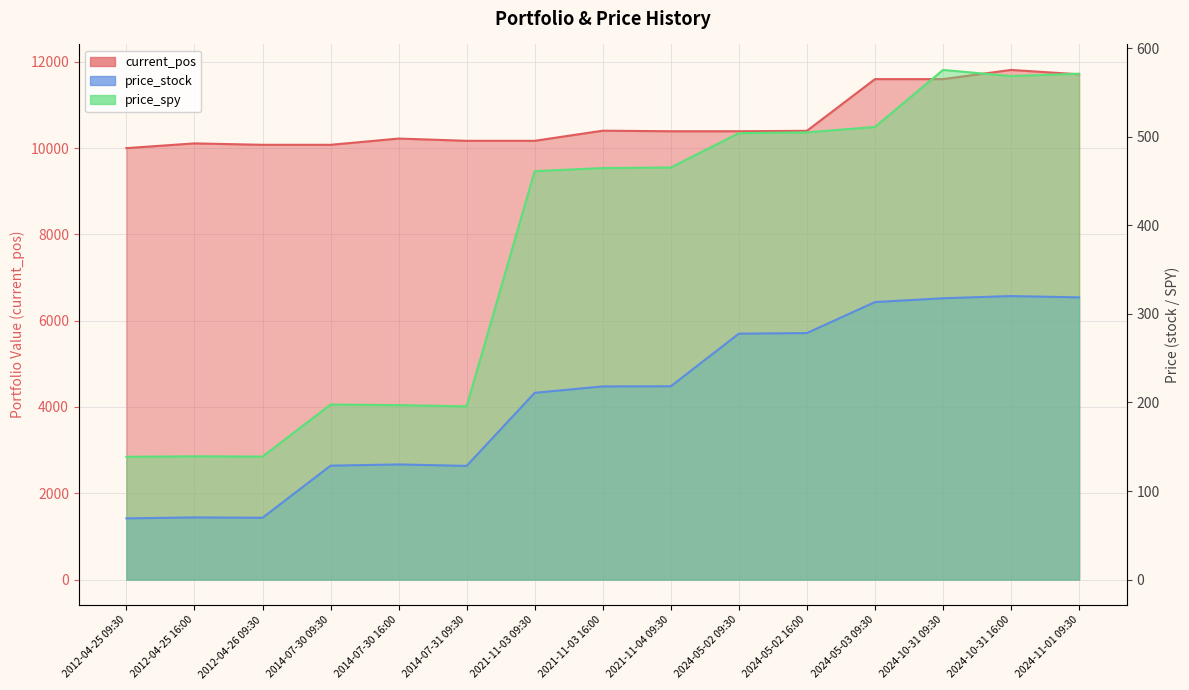

What is the smallest value displayed?

69.1